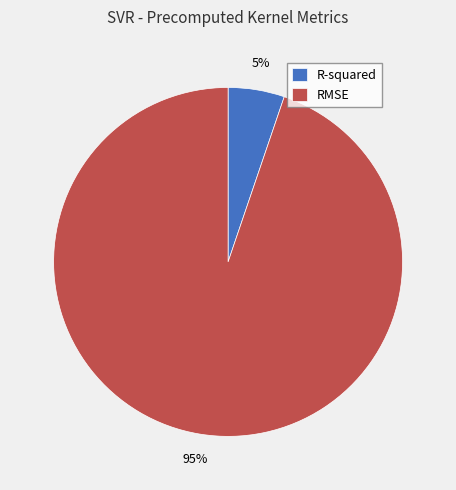

Do RMSE and R-squared together represent more than half of the pie?

Yes